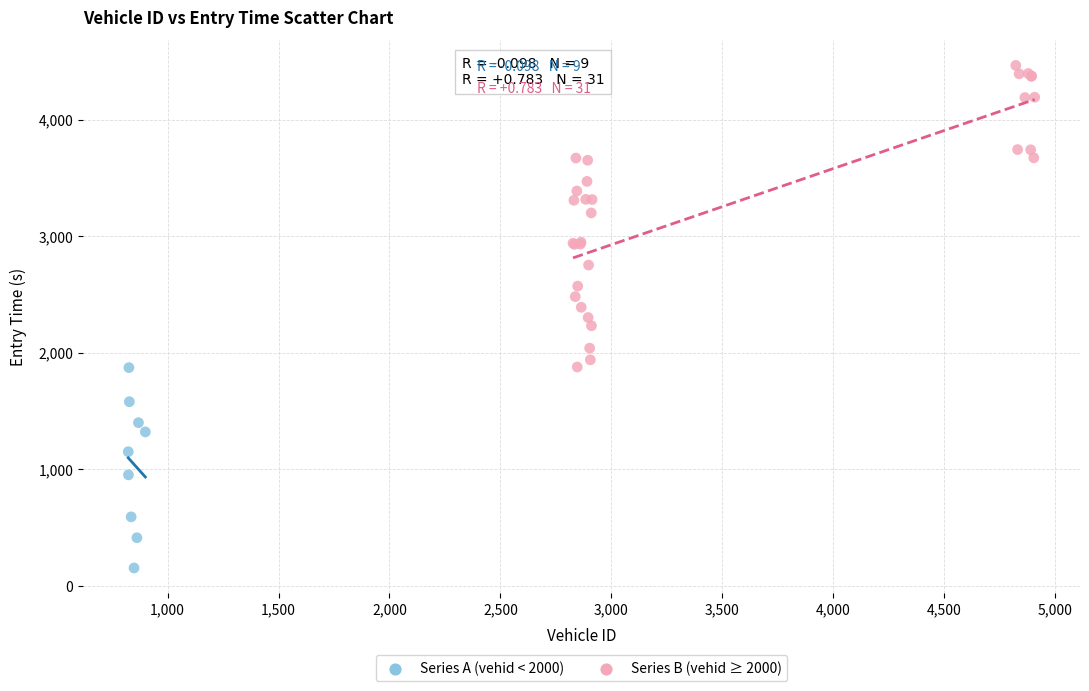

Which series has the widest spread of Y values?

Series B (vehid ≥ 2000)